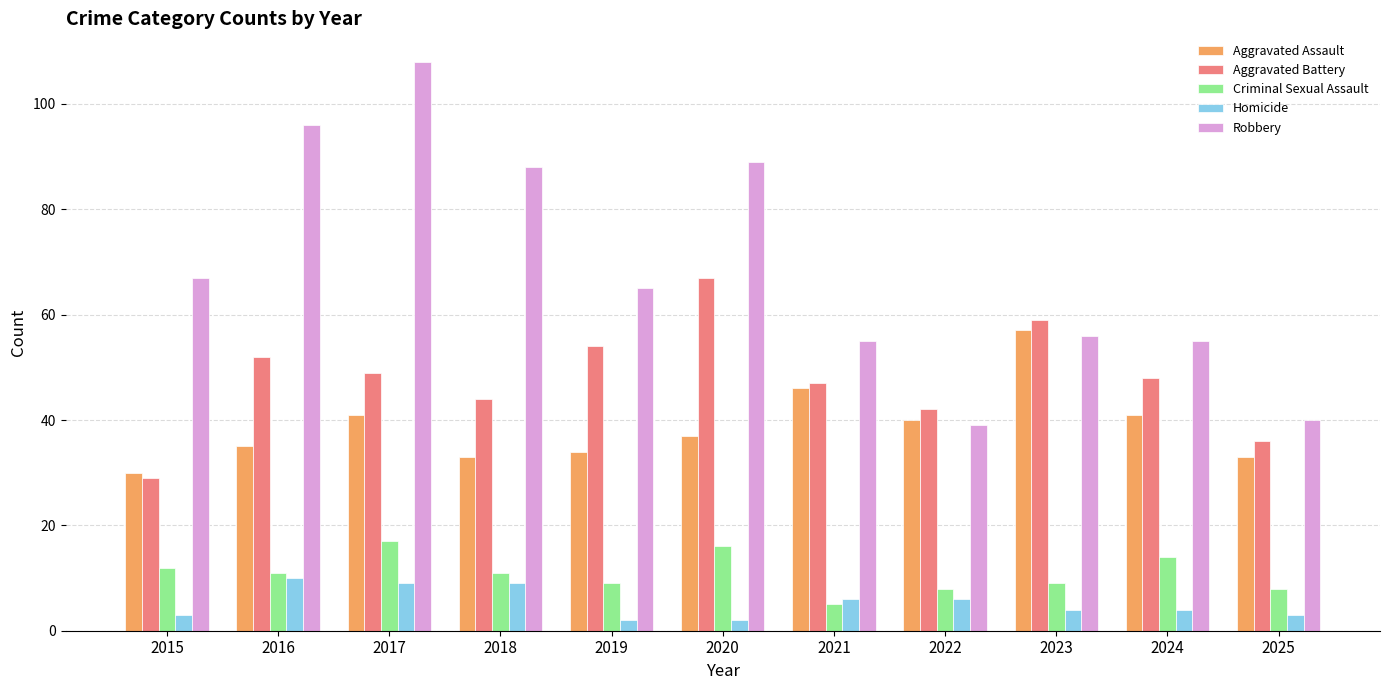

Reading right to left, extract all data points from this chart.

Aggravated Assault: 2025=33	2024=41	2023=57	2022=40	2021=46	2020=37	2019=34	2018=33	2017=41	2016=35	2015=30
Aggravated Battery: 2025=36	2024=48	2023=59	2022=42	2021=47	2020=67	2019=54	2018=44	2017=49	2016=52	2015=29
Criminal Sexual Assault: 2025=8	2024=14	2023=9	2022=8	2021=5	2020=16	2019=9	2018=11	2017=17	2016=11	2015=12
Homicide: 2025=3	2024=4	2023=4	2022=6	2021=6	2020=2	2019=2	2018=9	2017=9	2016=10	2015=3
Robbery: 2025=40	2024=55	2023=56	2022=39	2021=55	2020=89	2019=65	2018=88	2017=108	2016=96	2015=67